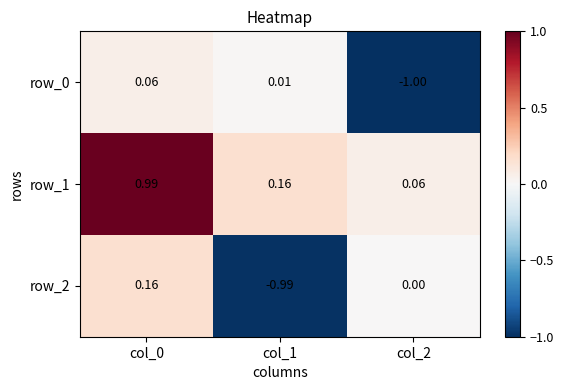

What is the minimum value shown in the chart?

-1.0